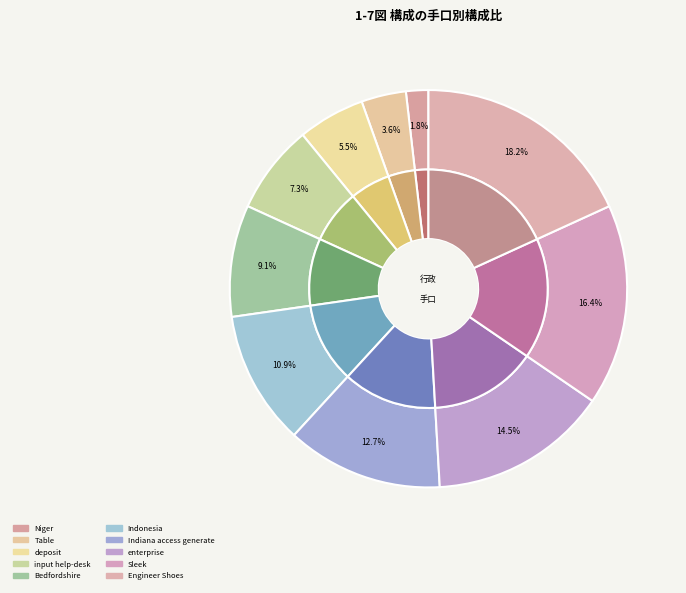

How many slices are in this pie chart?

10